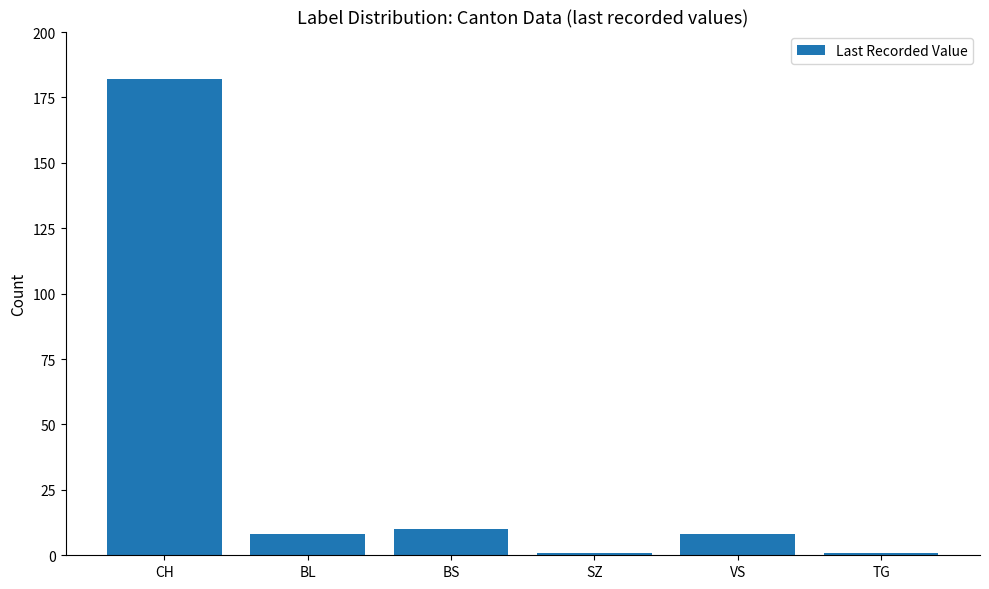

Which has a higher value, TG or CH?

CH